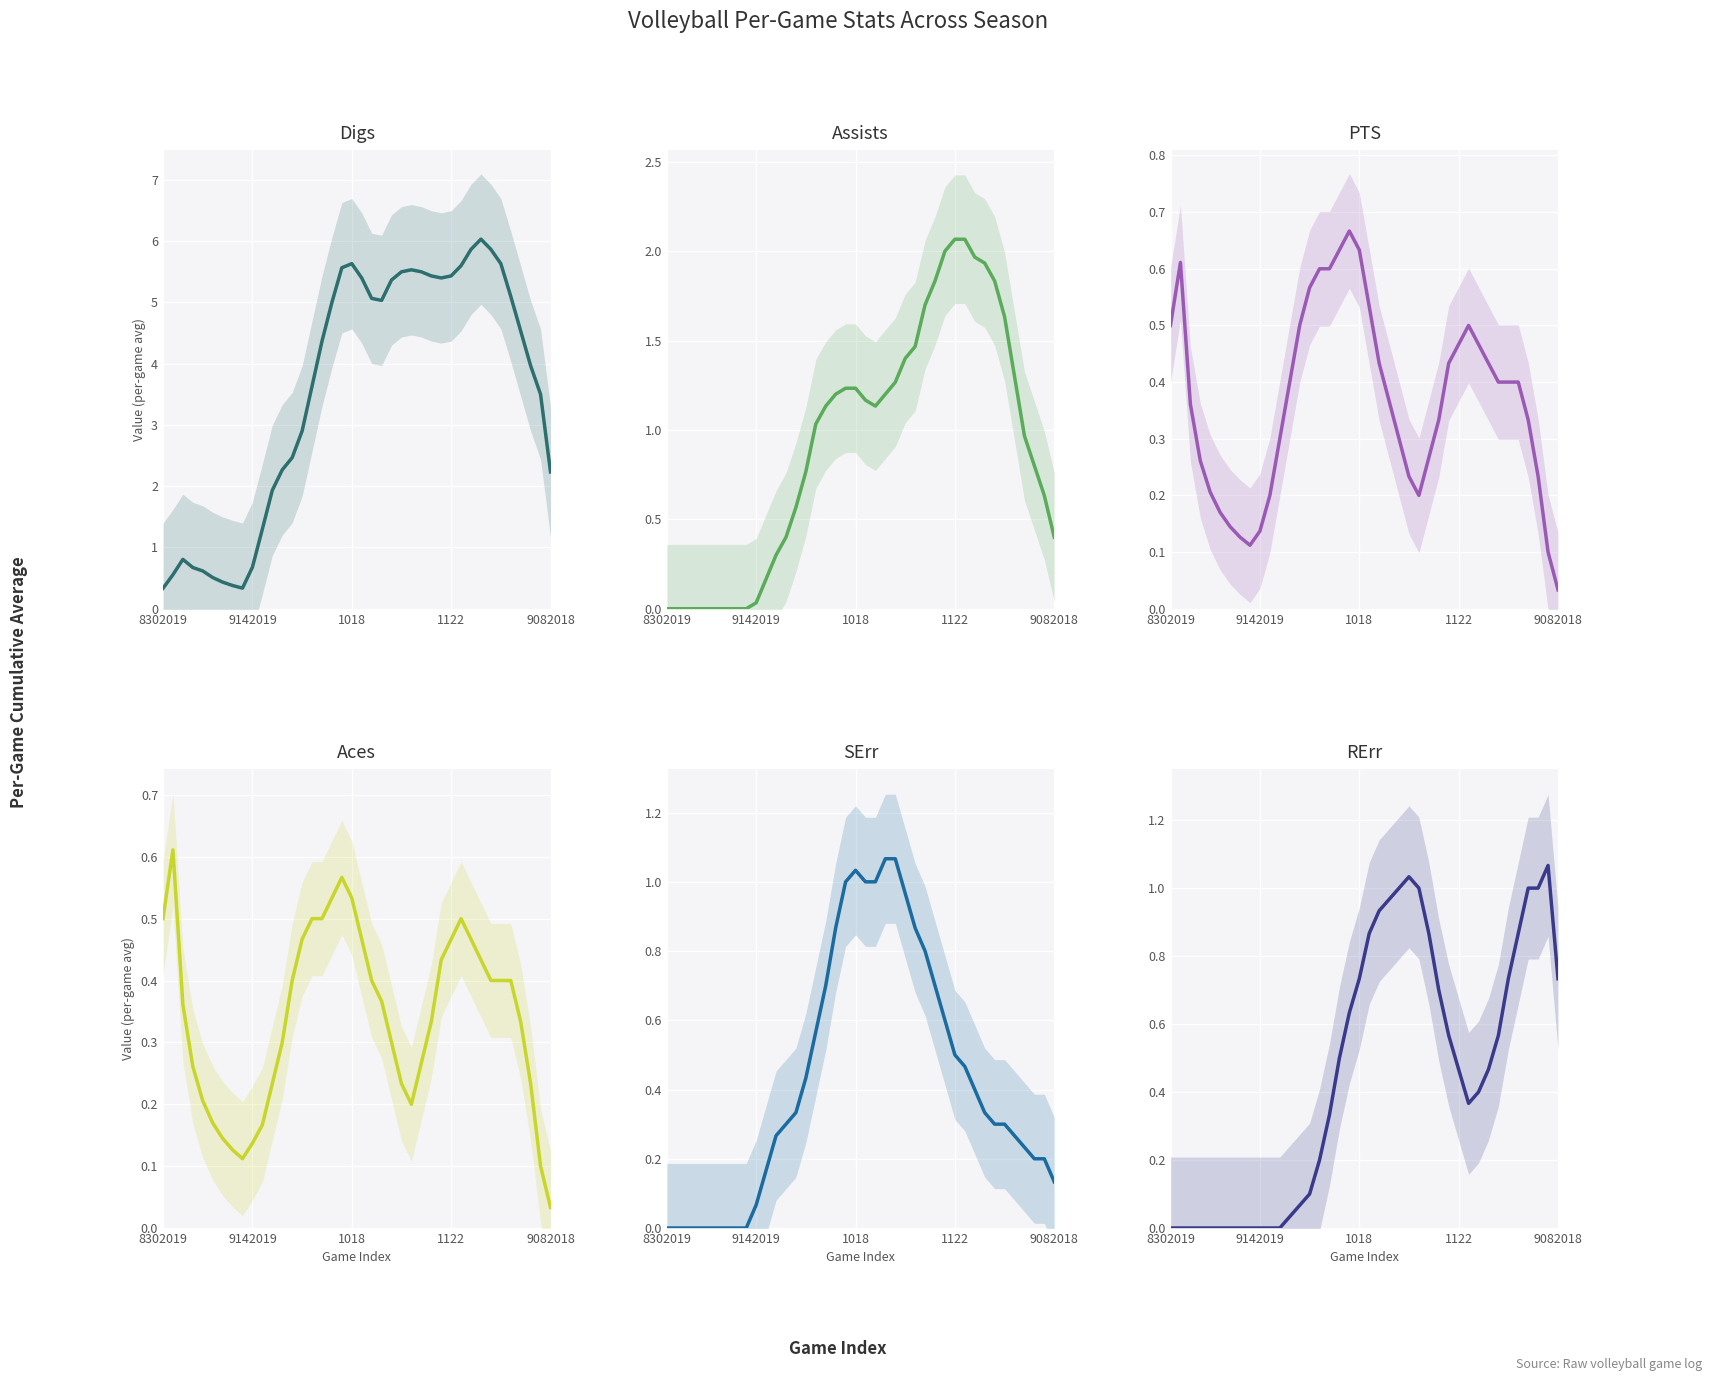

What is the sum of all Digs values?

142.4